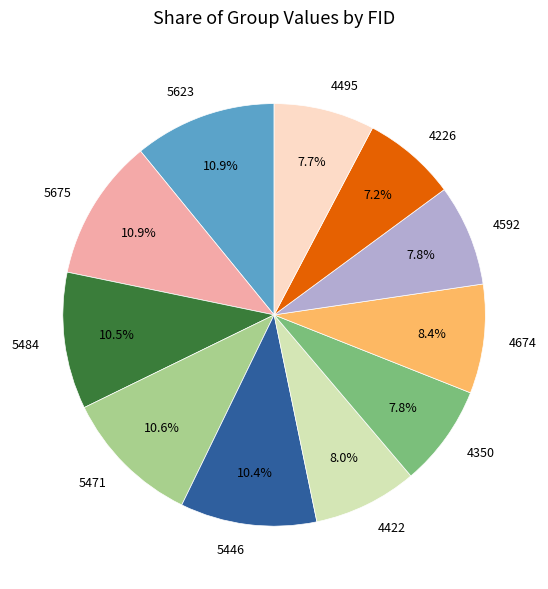

How many slices are in this pie chart?

11